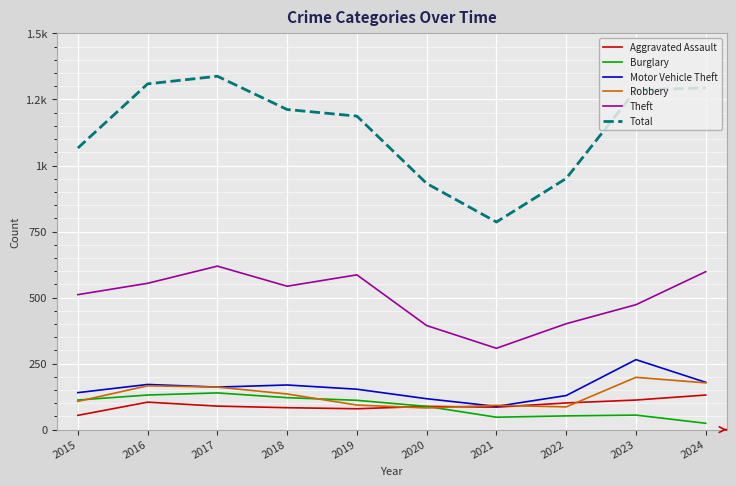

True or false: Motor Vehicle Theft has a value of 265 at 2023.

True